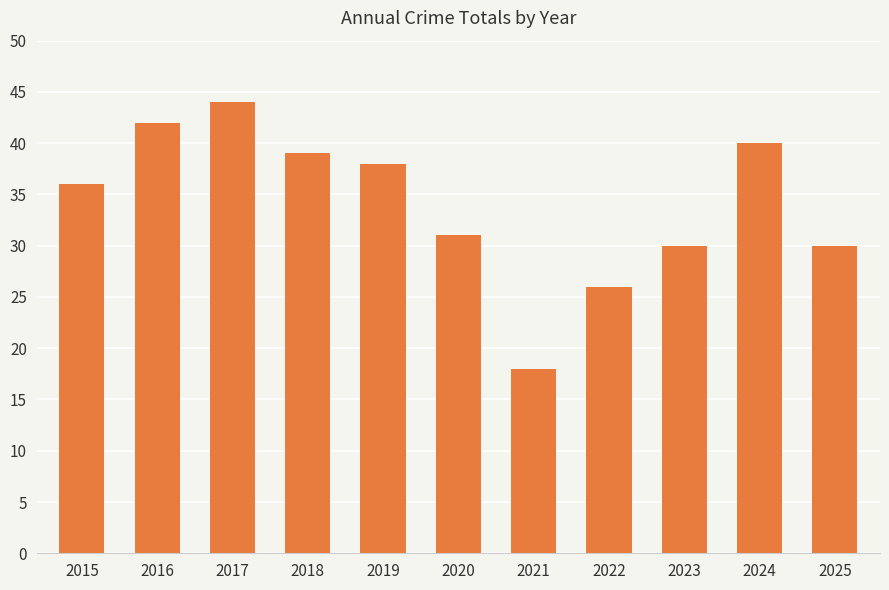

What is the greatest value displayed?

44